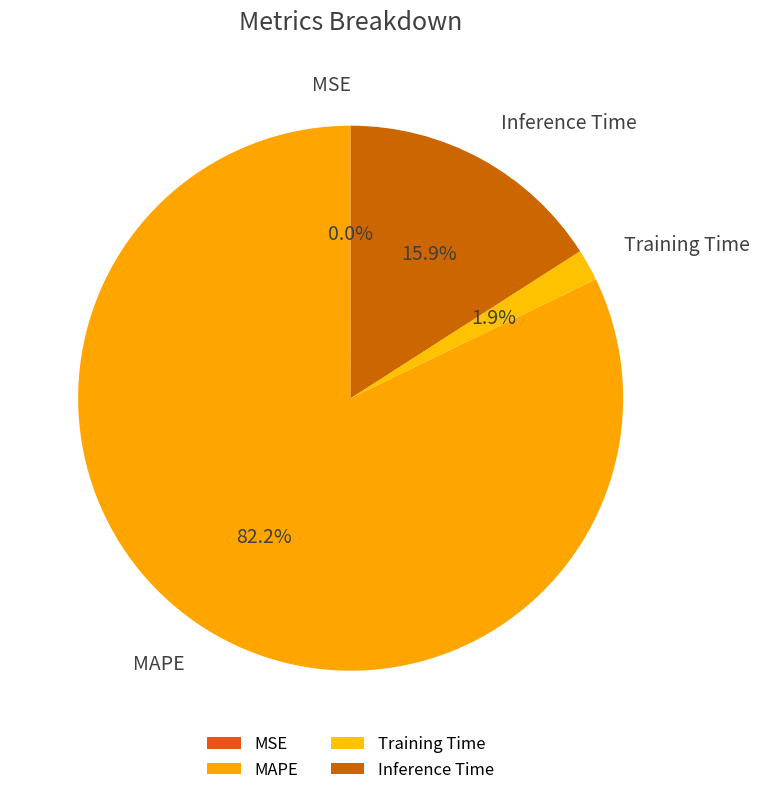

Between Training Time and Inference Time, which is larger?

Inference Time